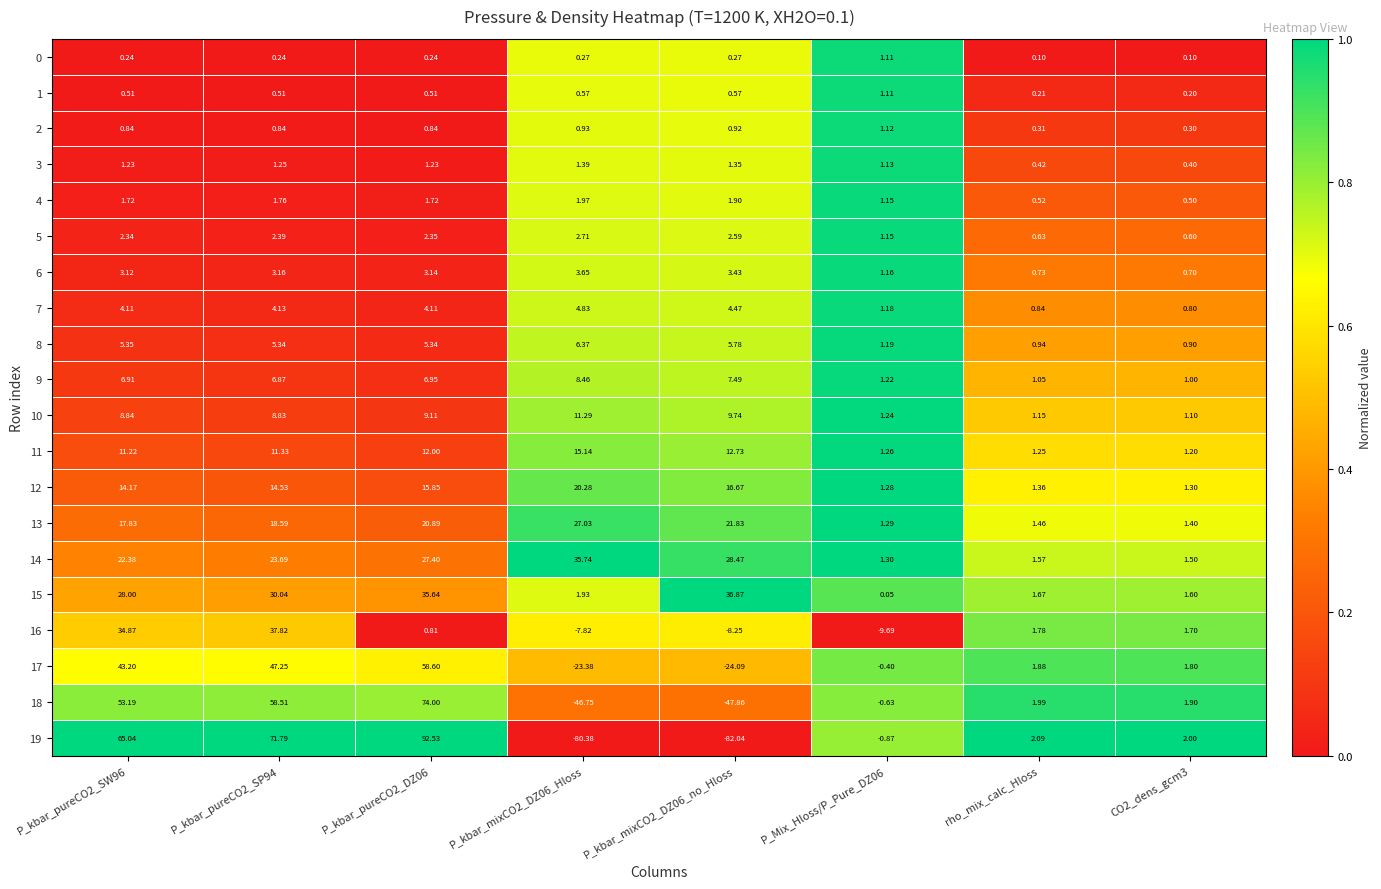

Which label corresponds to the largest value in the chart?

P_kbar_pureCO2_DZ06